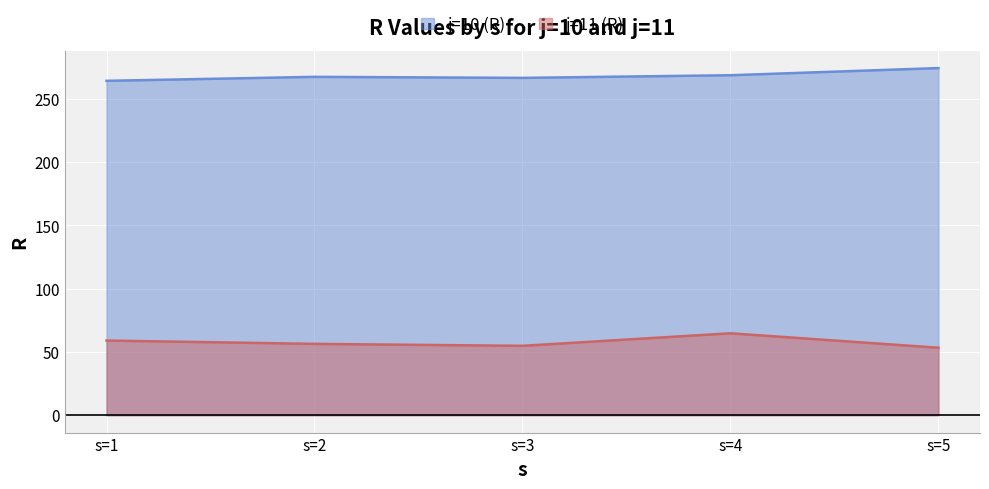

What is the sum of the j=11 (R) values at s=4 and s=3?

119.6